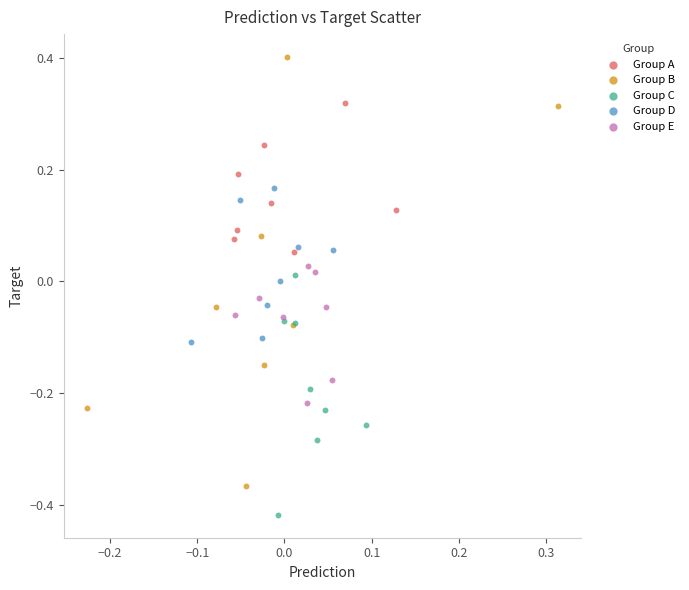

Which series contains the lowest Y value?

Group C